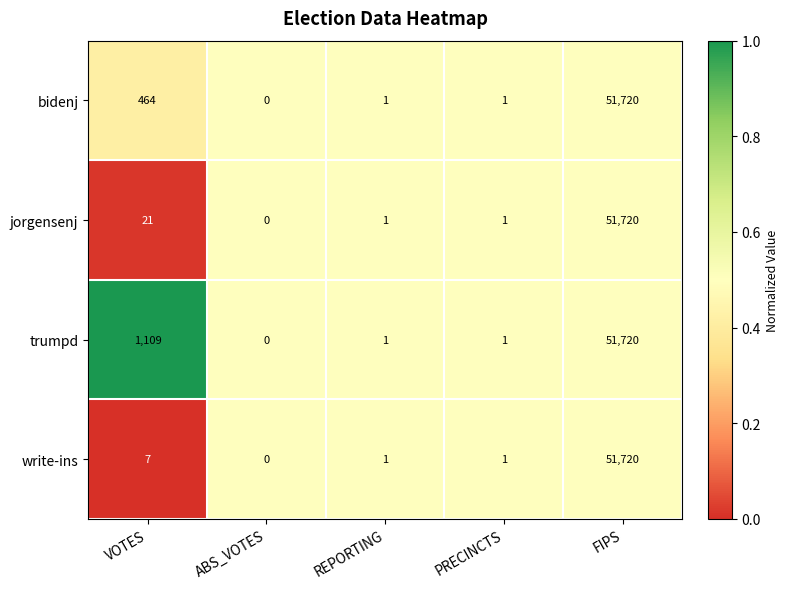

Rank the series at VOTES from lowest to highest value.

write-ins, jorgensenj, bidenj, trumpd